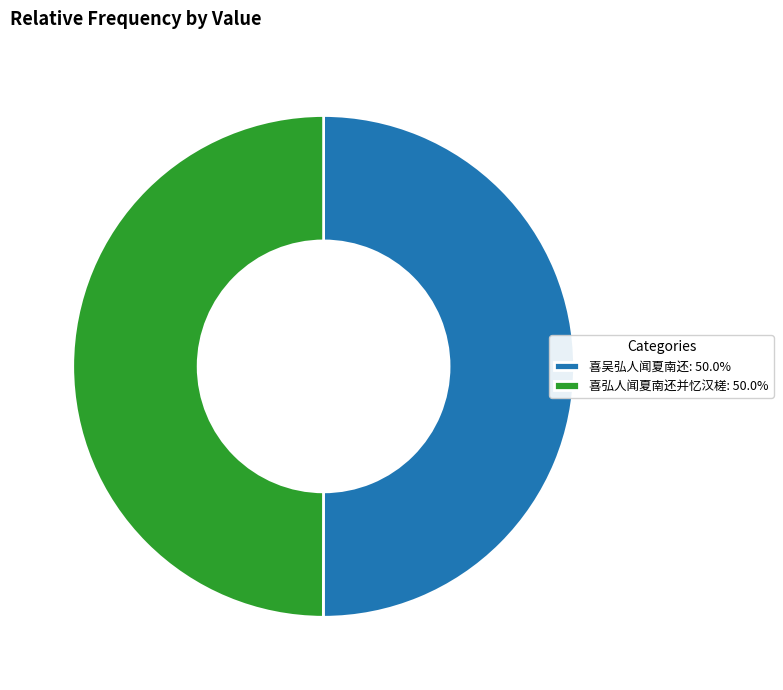

The 喜吴弘人闻夏南还 slice represents 43% of the pie. True or false?

False